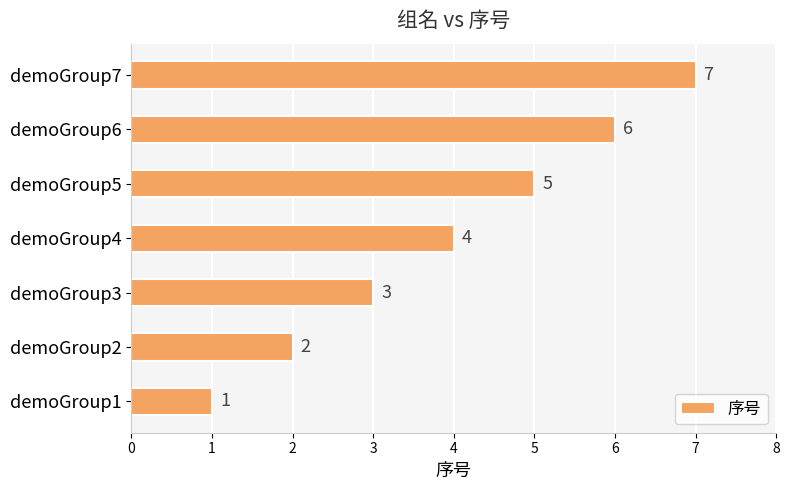

True or false: the data shows 0 at demoGroup2.

False